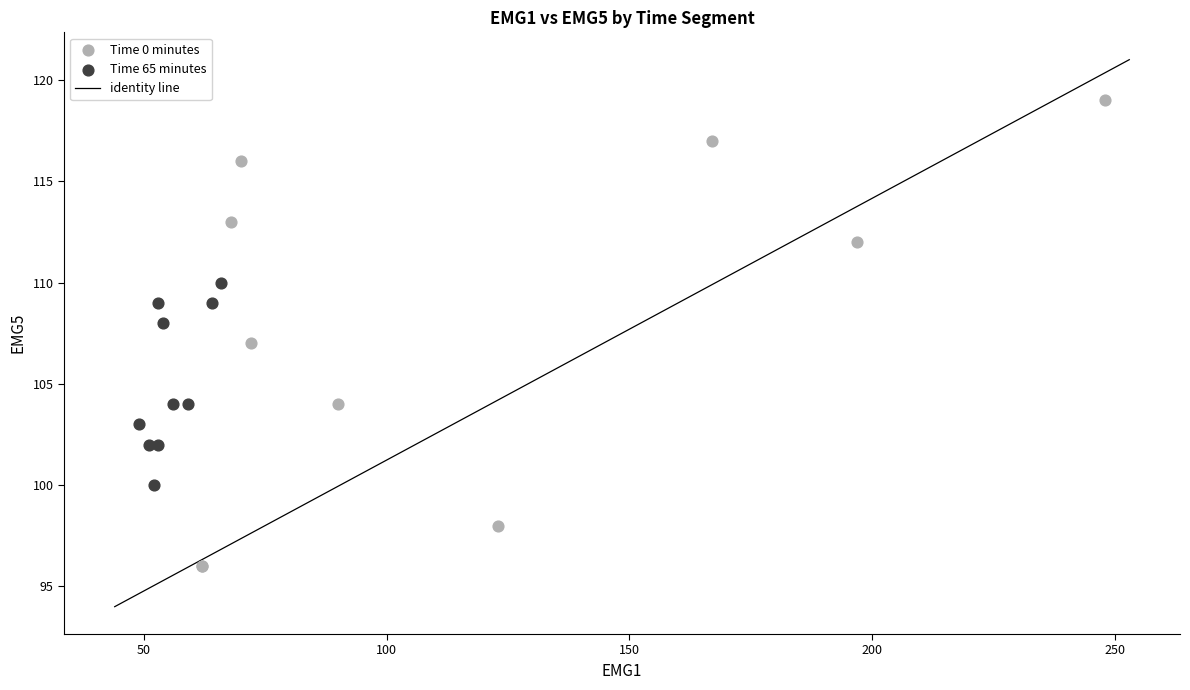

Which series has the widest spread of Y values?

Time 0 minutes